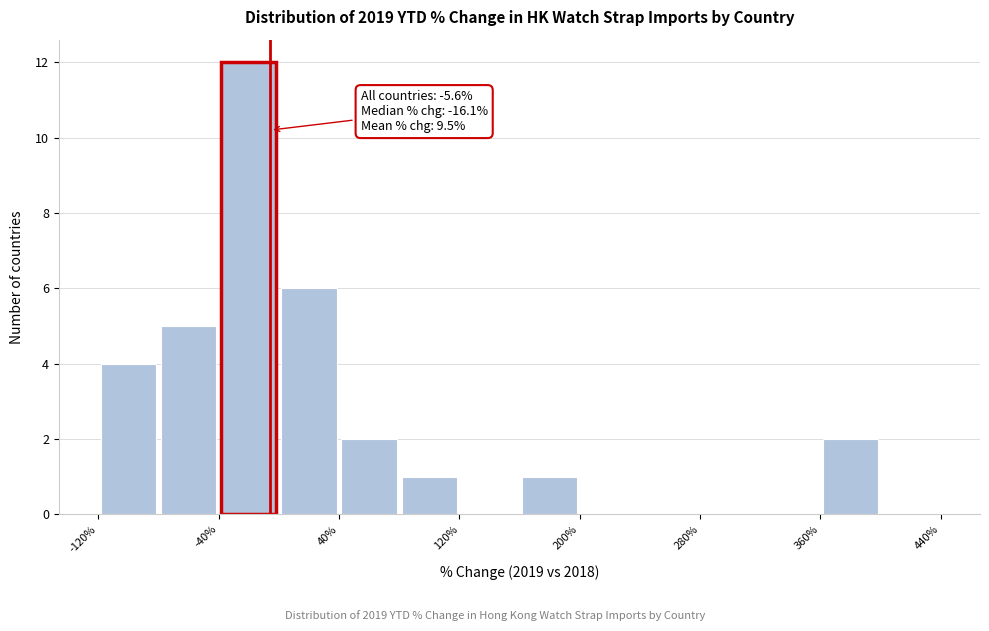

Which range on the x-axis has the tallest bar?

-40 to 0